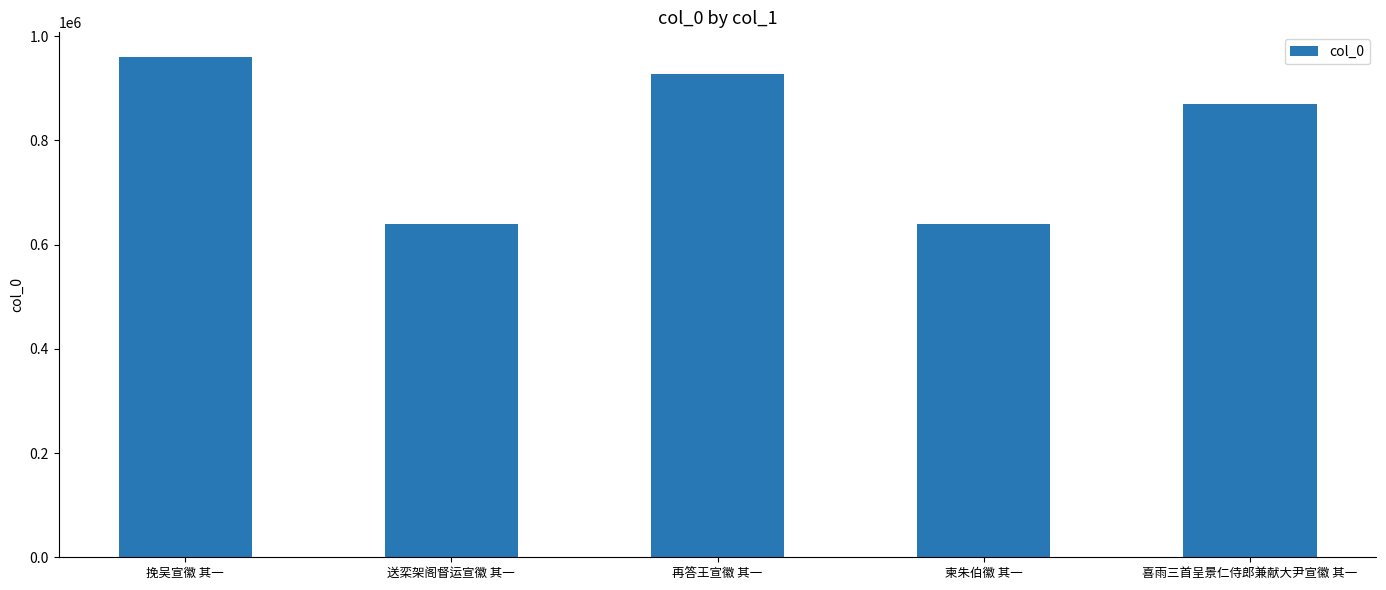

Count the number of data series in this chart.

1